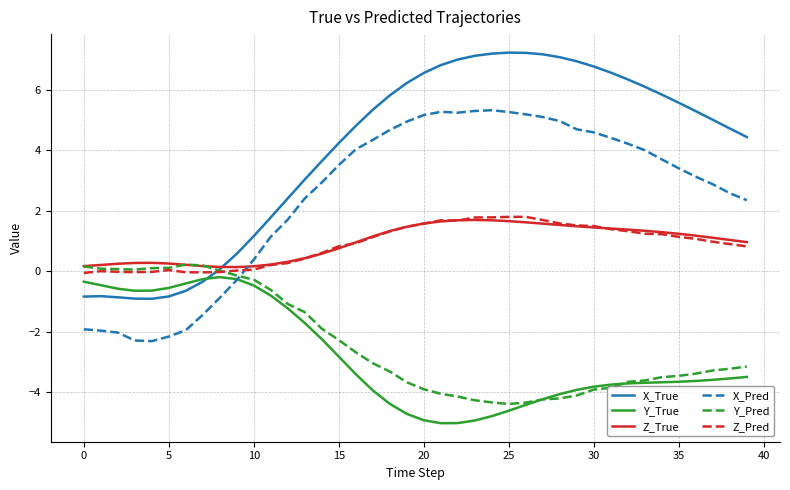

Which series has the largest total across all categories?

X_True